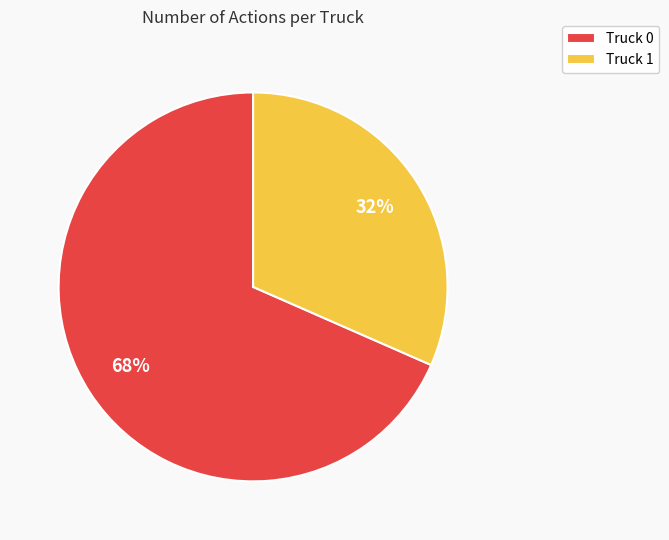

The Truck 1 slice represents 17% of the pie. True or false?

False